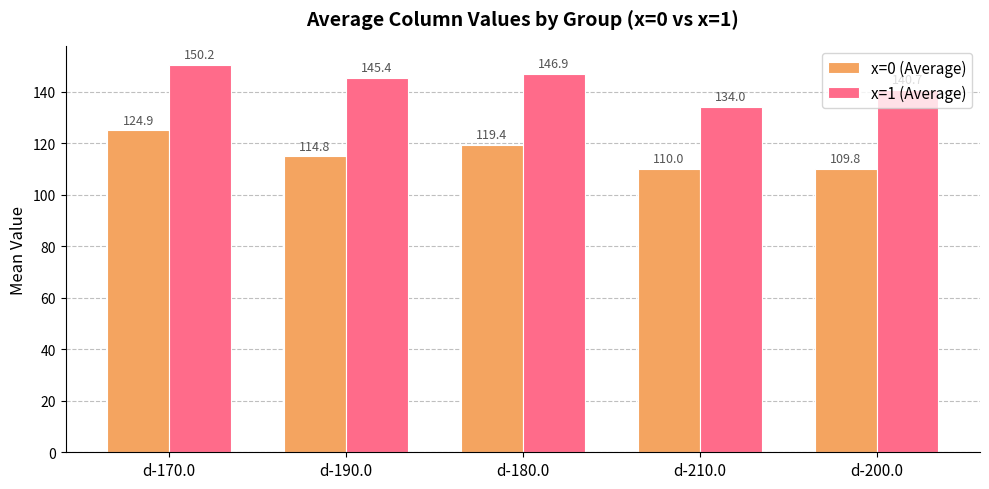

Read the x=1 (Average) value at d-180.0.

146.9